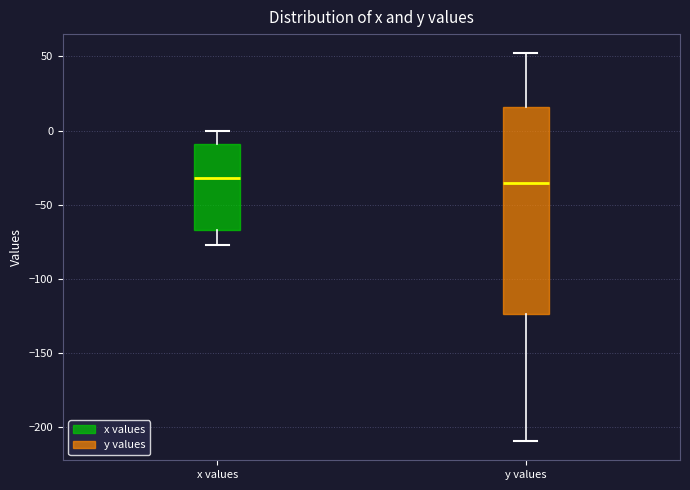

Comparing the boxes themselves (not the whiskers), which one is the tallest?

y values